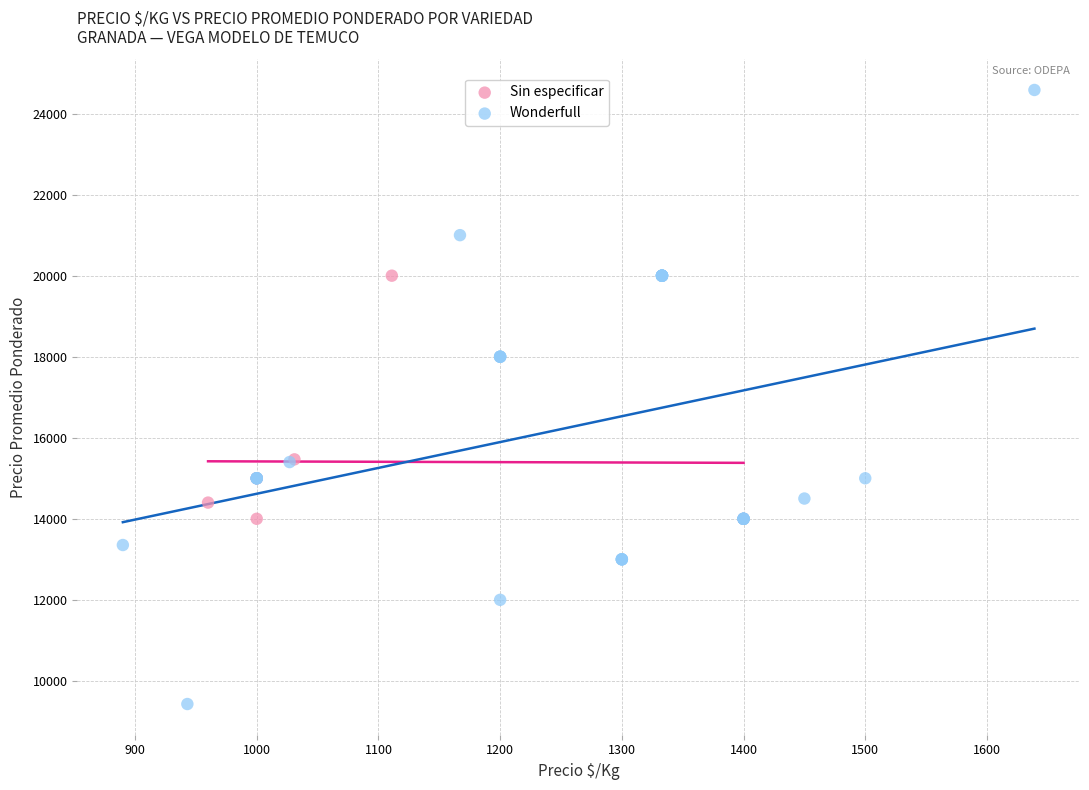

Which series contains the lowest Y value?

Wonderfull